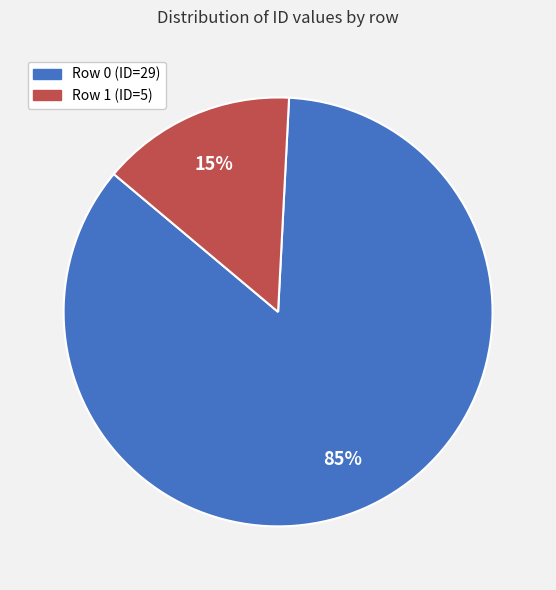

Count the number of slices in the pie.

2